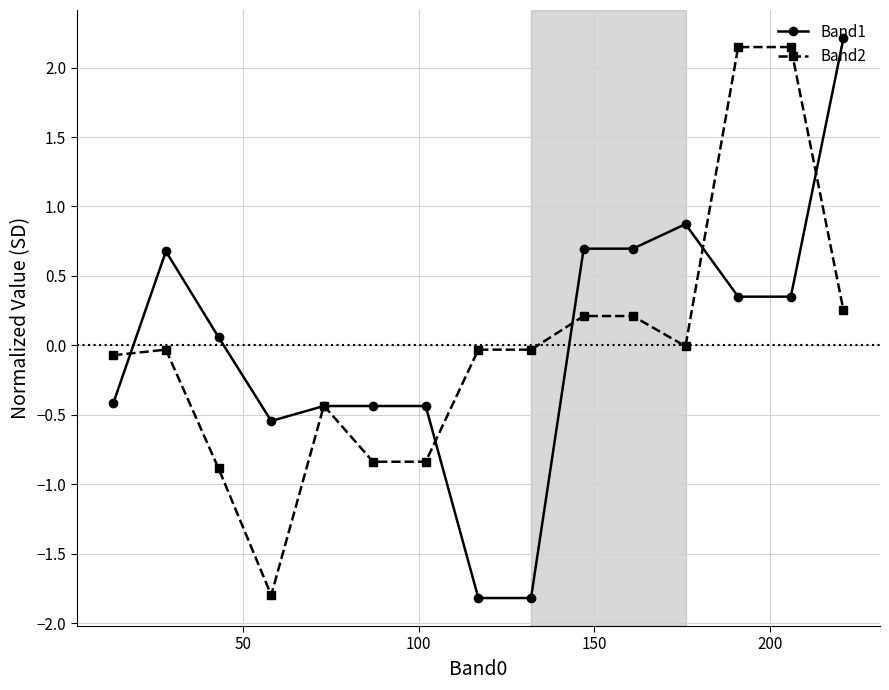

After their last crossing, which series has the higher values: Band2 or Band1?

Band1